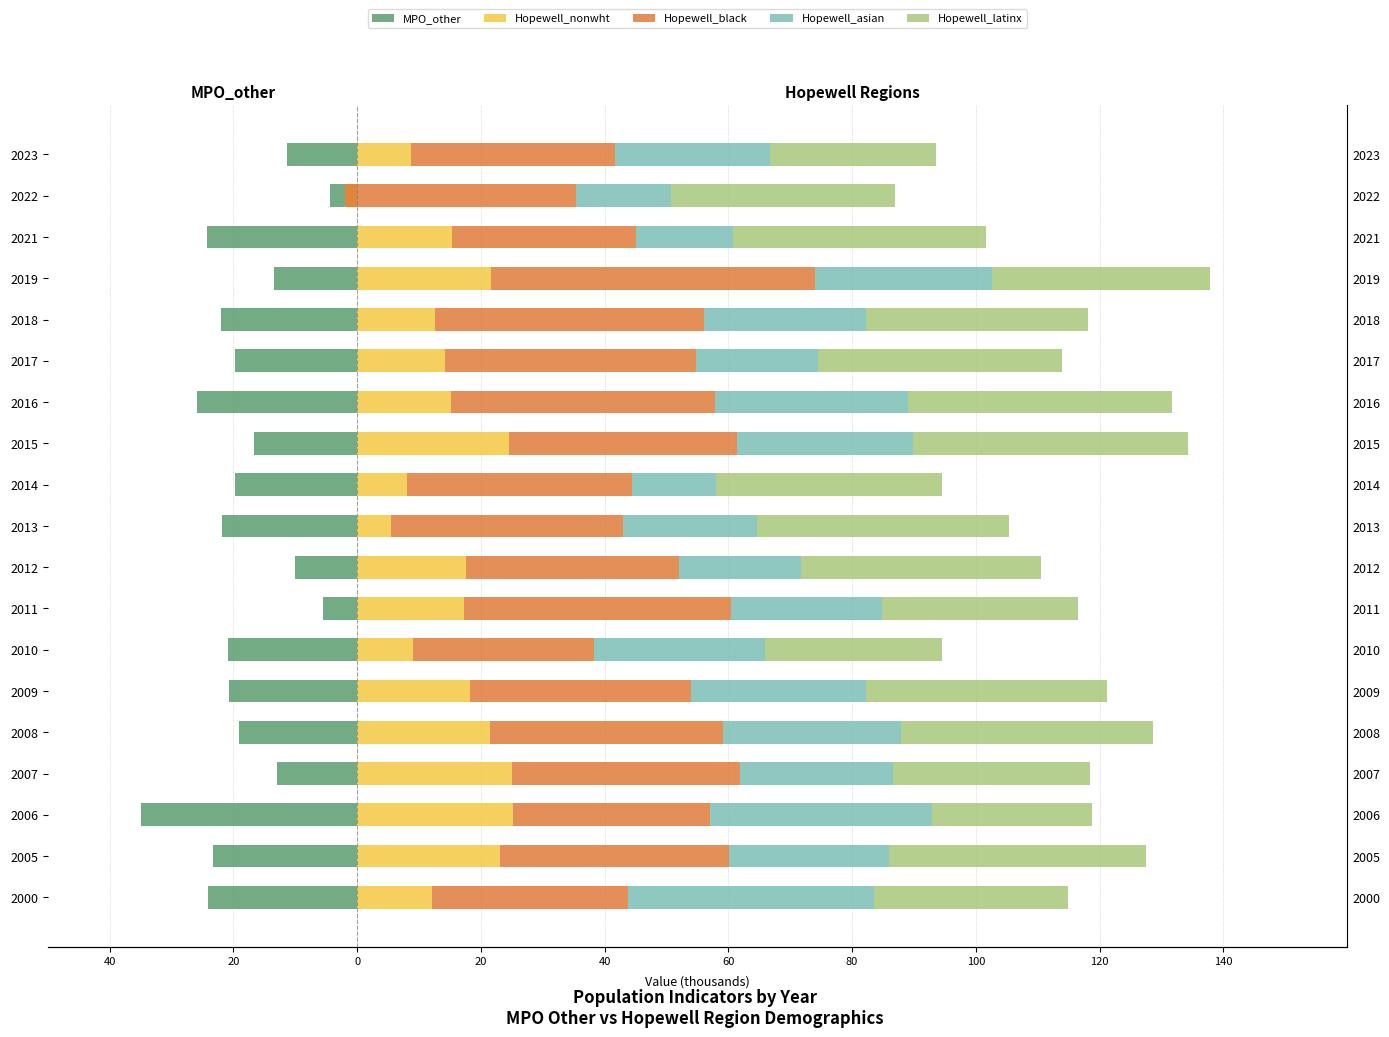

Between 2008 and 2007, which is larger?

2007